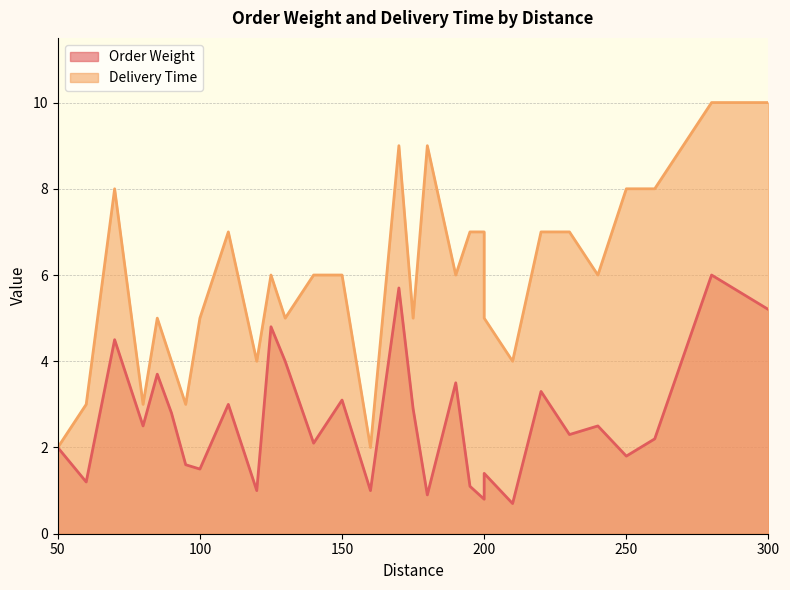

What is the total value across all series at 240?

8.5